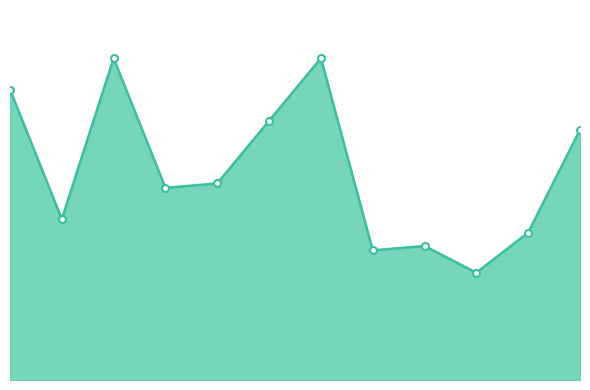

Does the chart have visible grid lines?

No